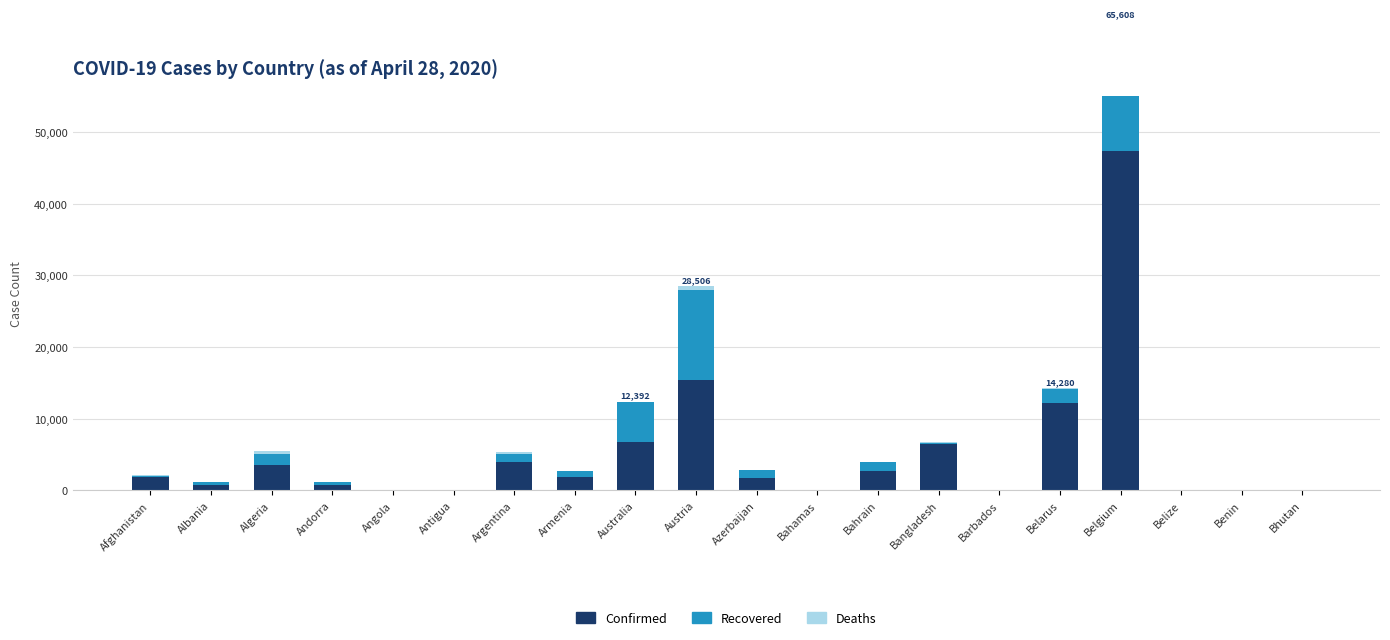

At Armenia, list the series in order from smallest to largest.

Deaths, Recovered, Confirmed